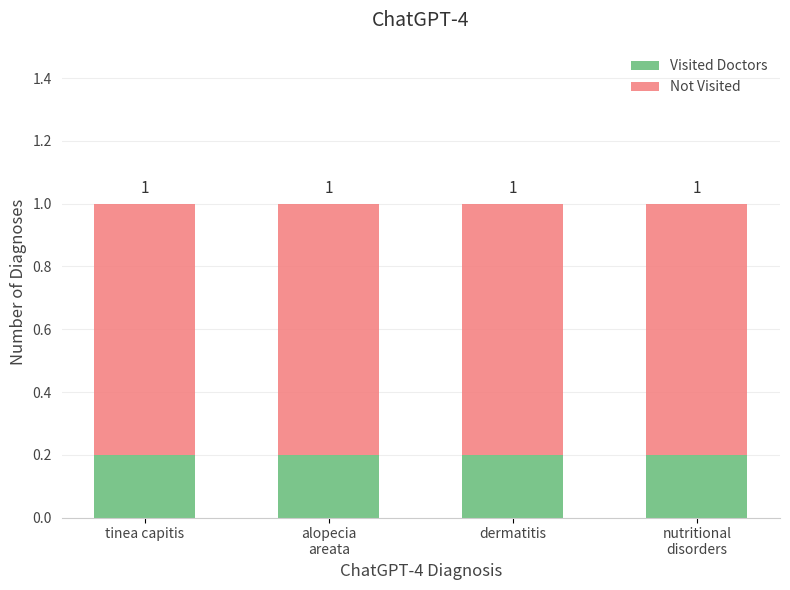

What is the value of the Visited Doctors bar at the 2nd from the left?

0.2